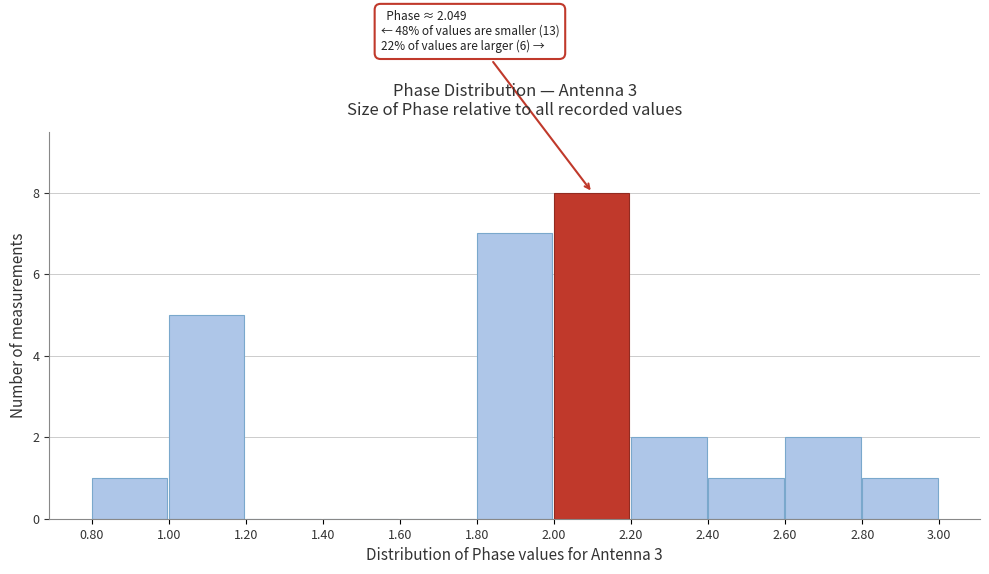

Over which range of the x-axis is the bar tallest?

2.00 to 2.20